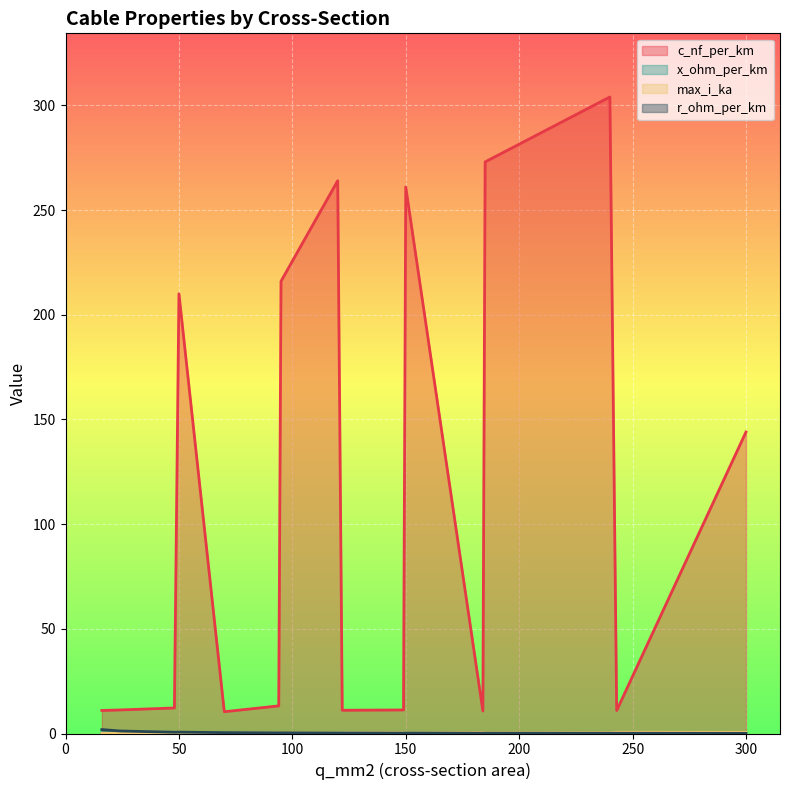

How many lines are shown in the chart?

4